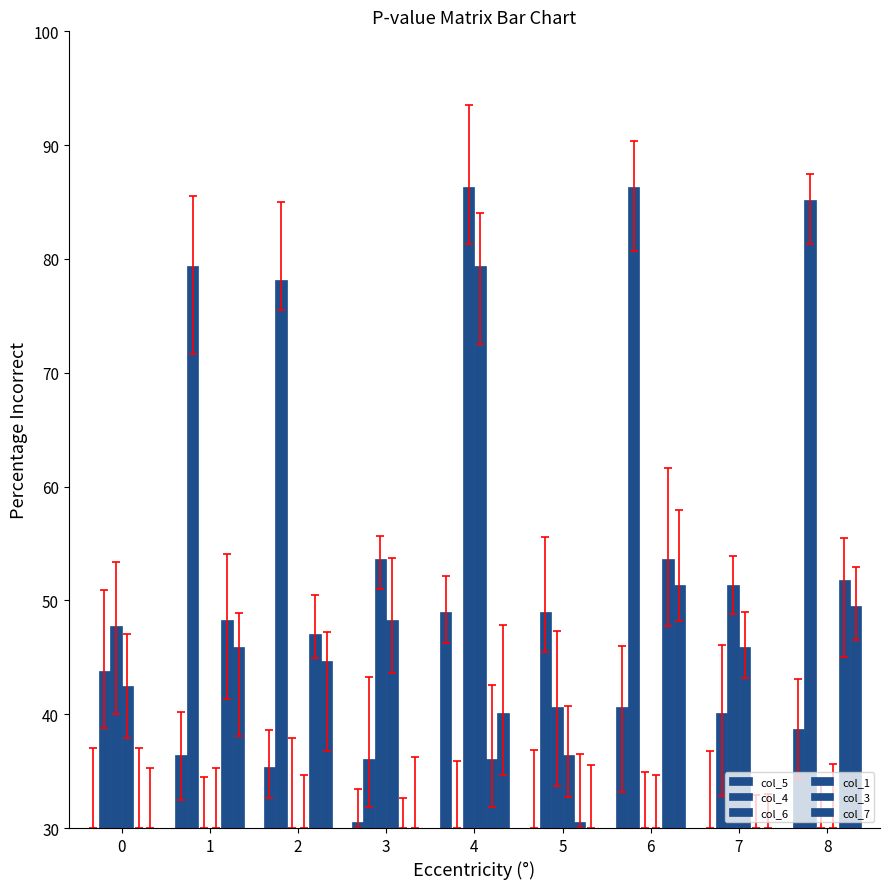

What is the sum of all col_3 values?

357.2